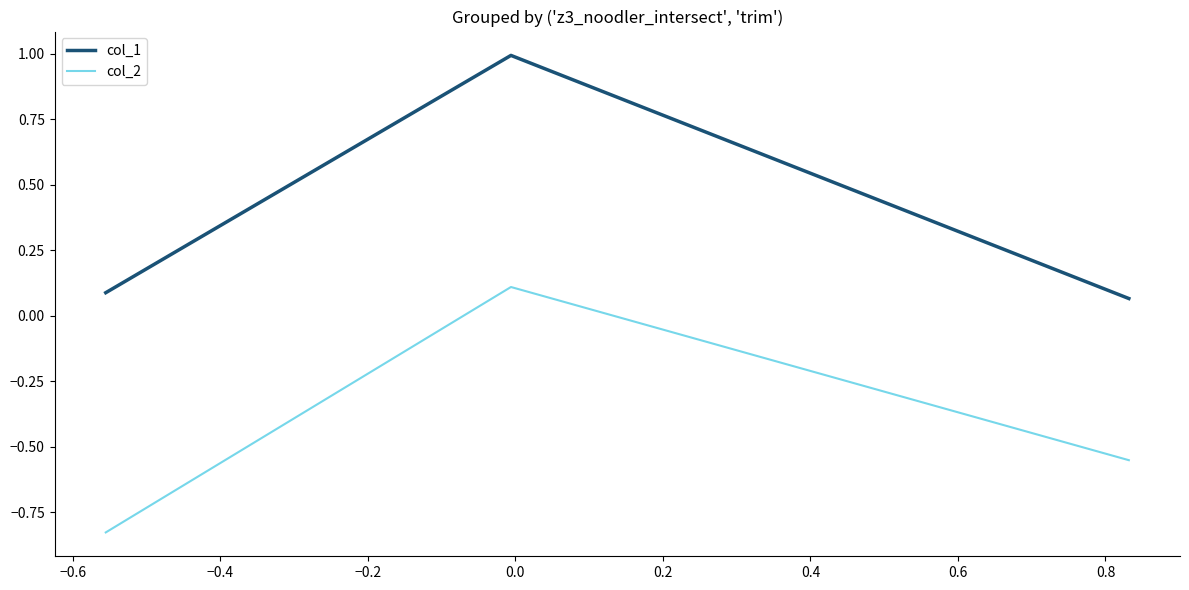

What is the difference between the maximum and second lowest values in the col_2 series?

0.7